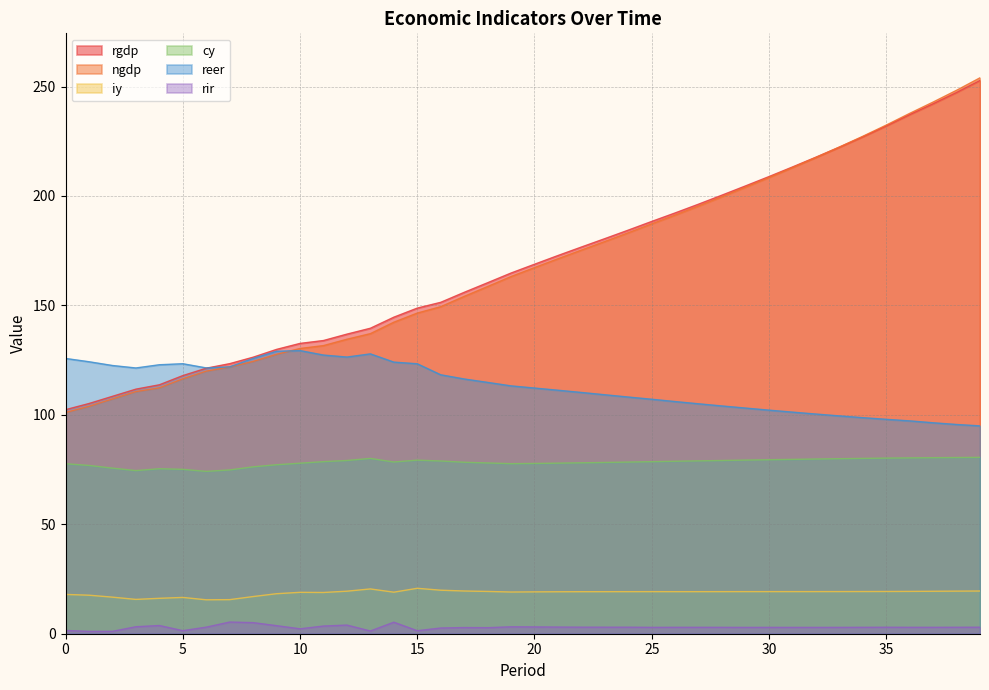

Count the number of categories in the chart.

40